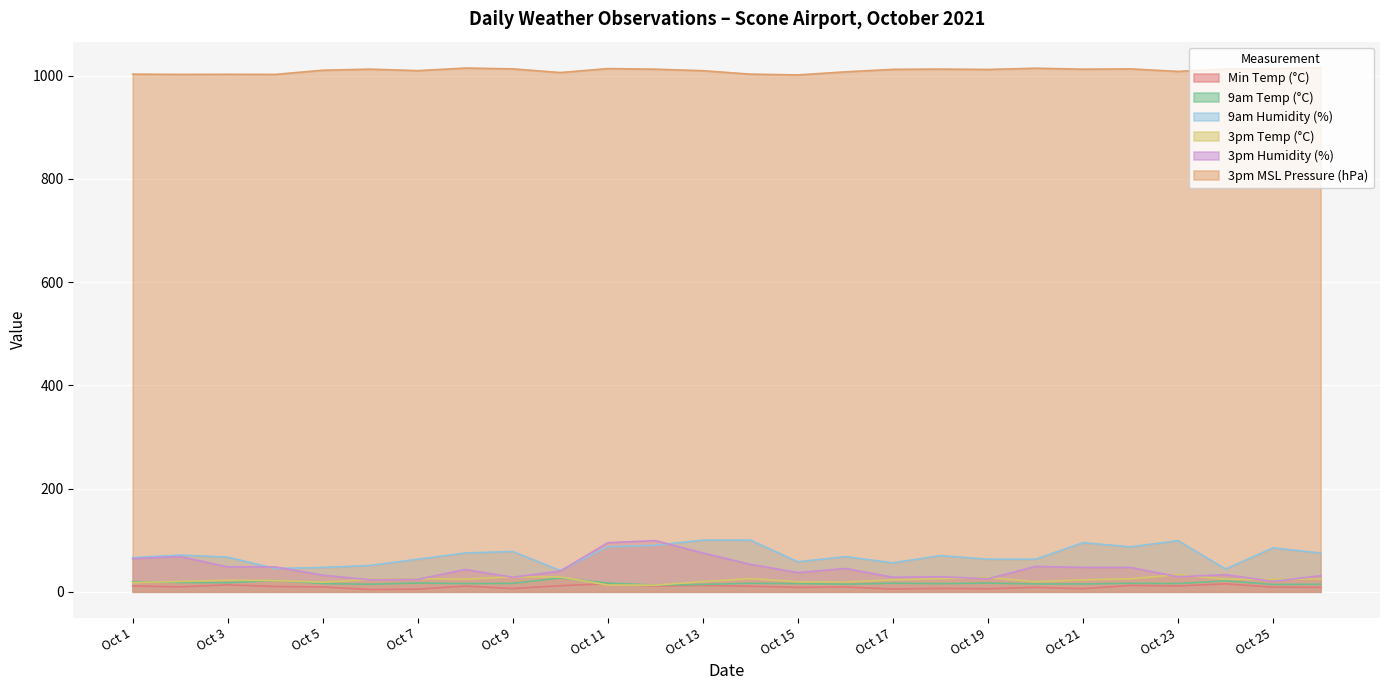

True or false: 3pm MSL Pressure (hPa) and Min Temp (°C) cross at least once.

False